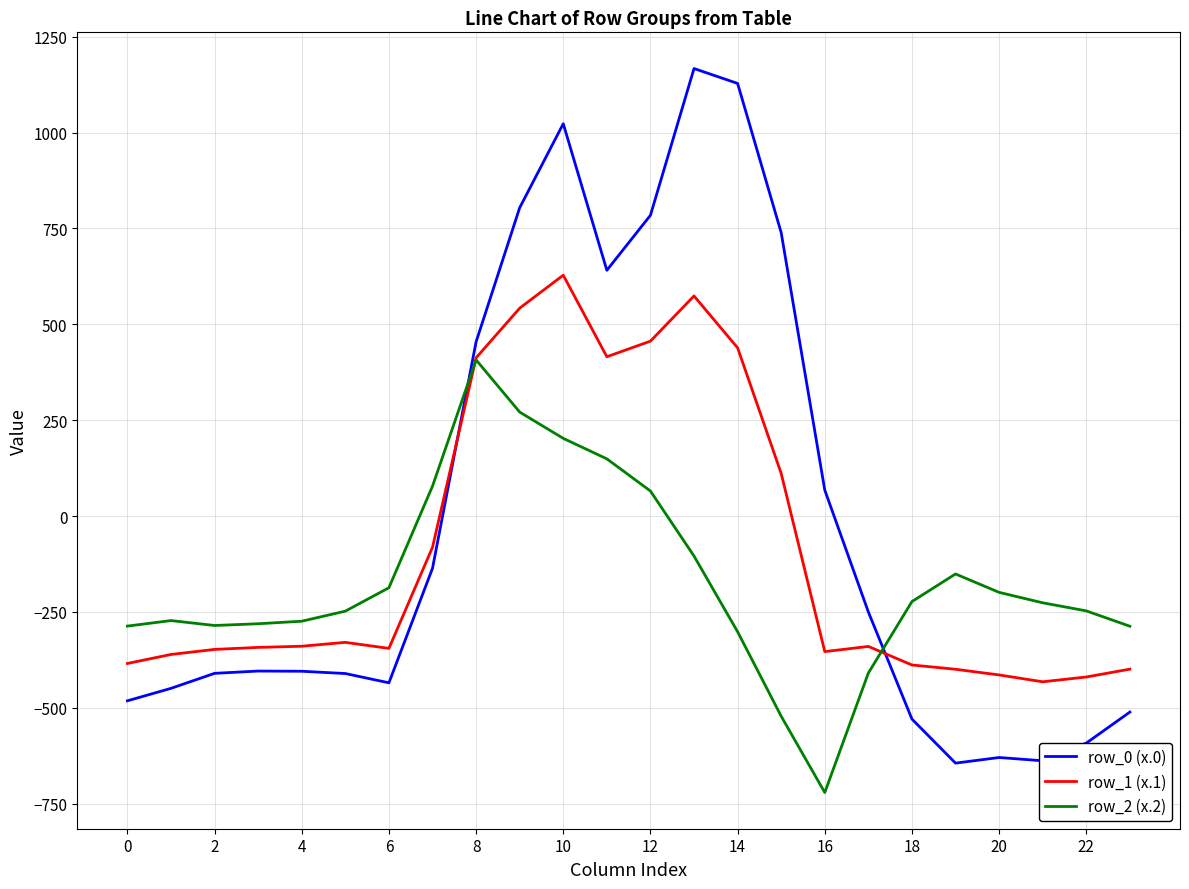

Rank the series by their average value, from highest to lowest.

row_0 (x.0), row_1 (x.1), row_2 (x.2)